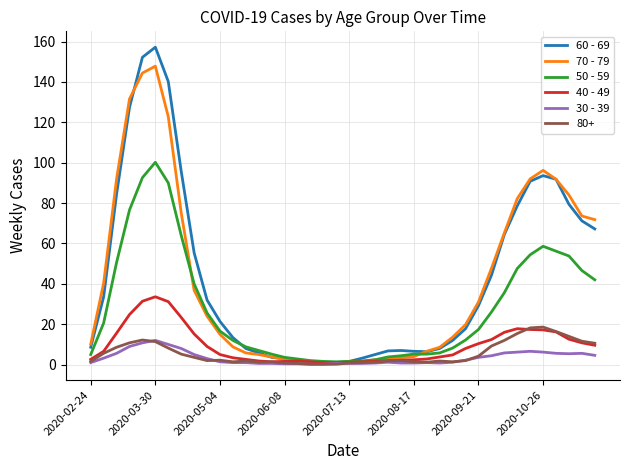

What is the greatest value displayed?

157.2